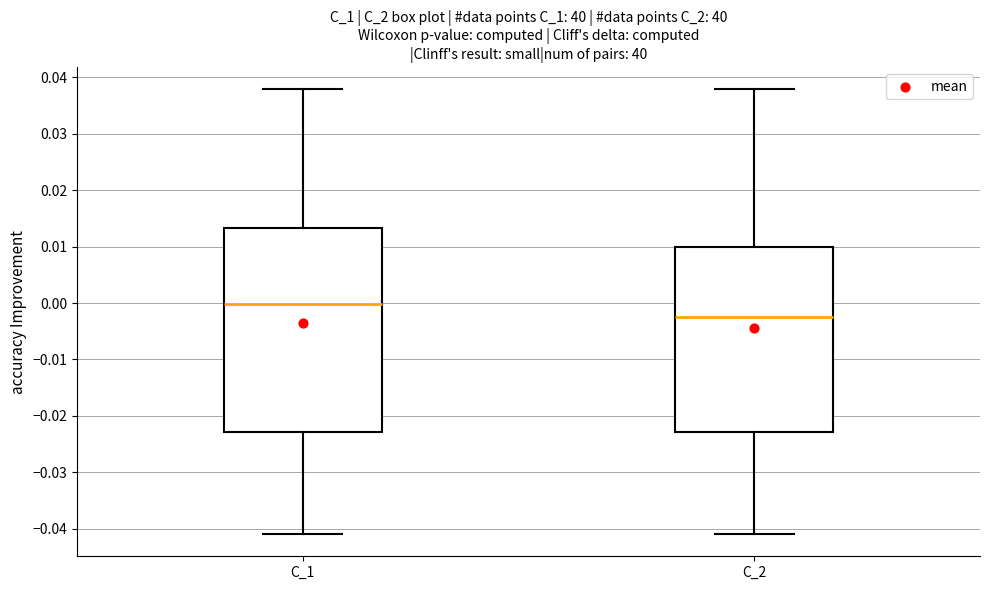

Which box has the lowest median line?

C_2